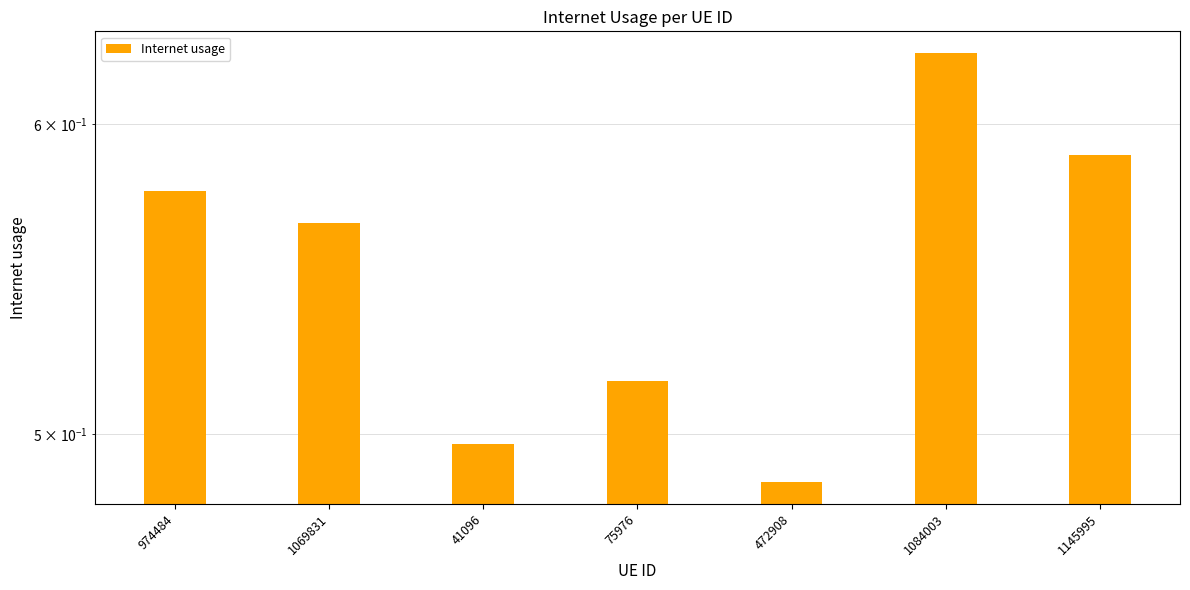

The value at 41096 is 0.5. True or false?

True